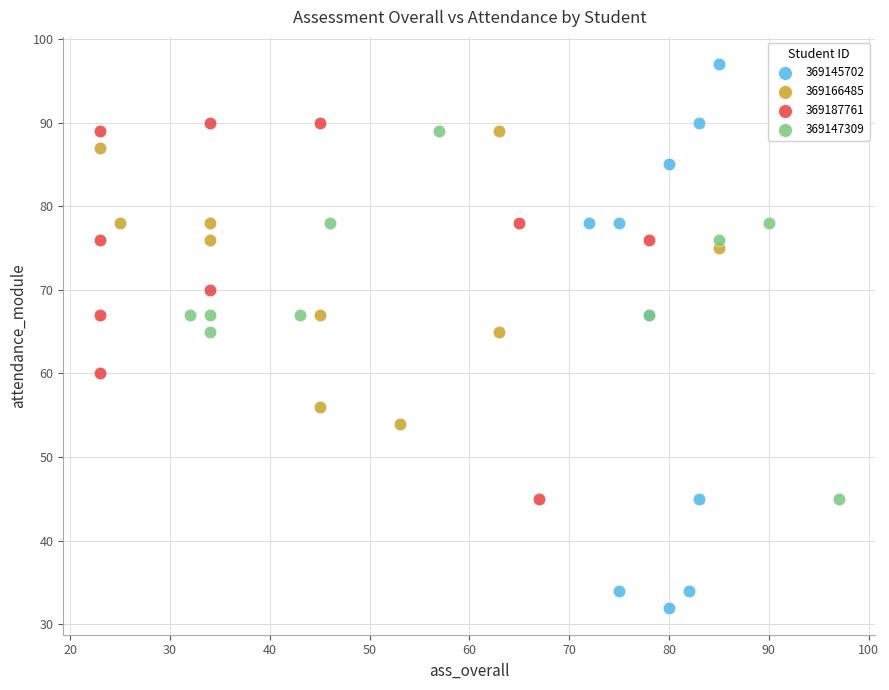

Which series has the widest spread of Y values?

369145702